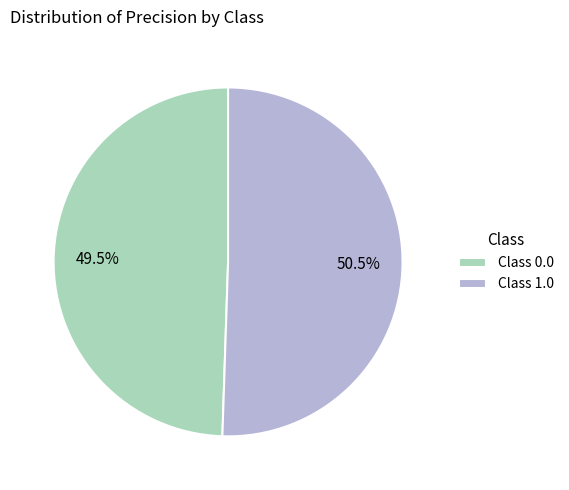

To the nearest percent, what is the average slice percentage?

50%